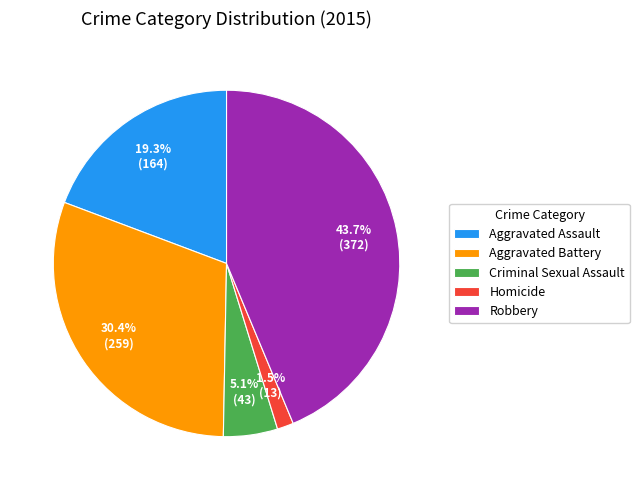

How much of the chart is everything except Aggravated Battery?

69.6%